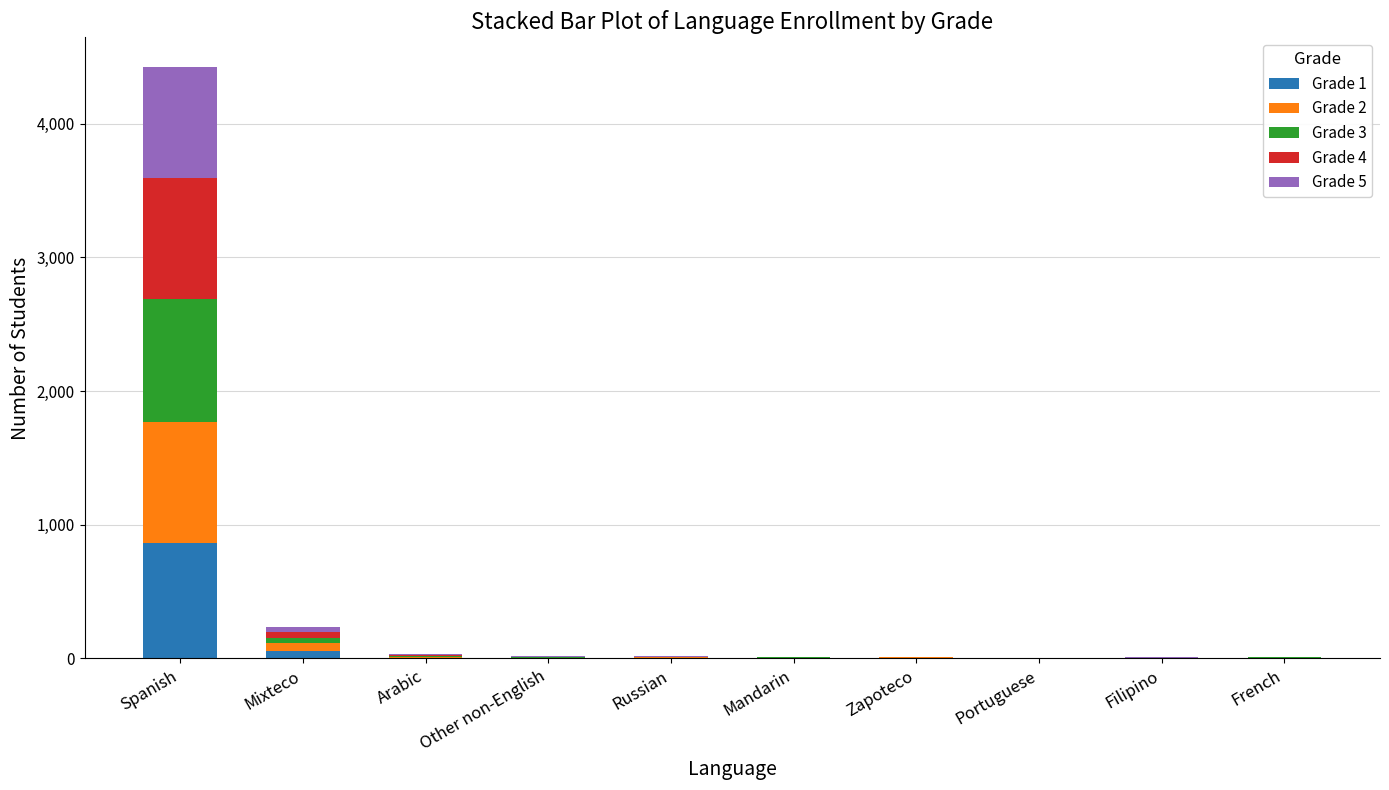

How many distinct data groups are displayed?

5